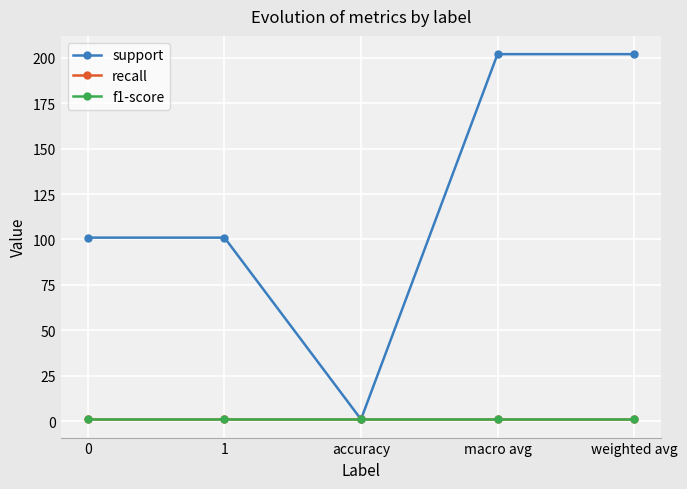

True or false: support has a value of 1.0 at accuracy.

True